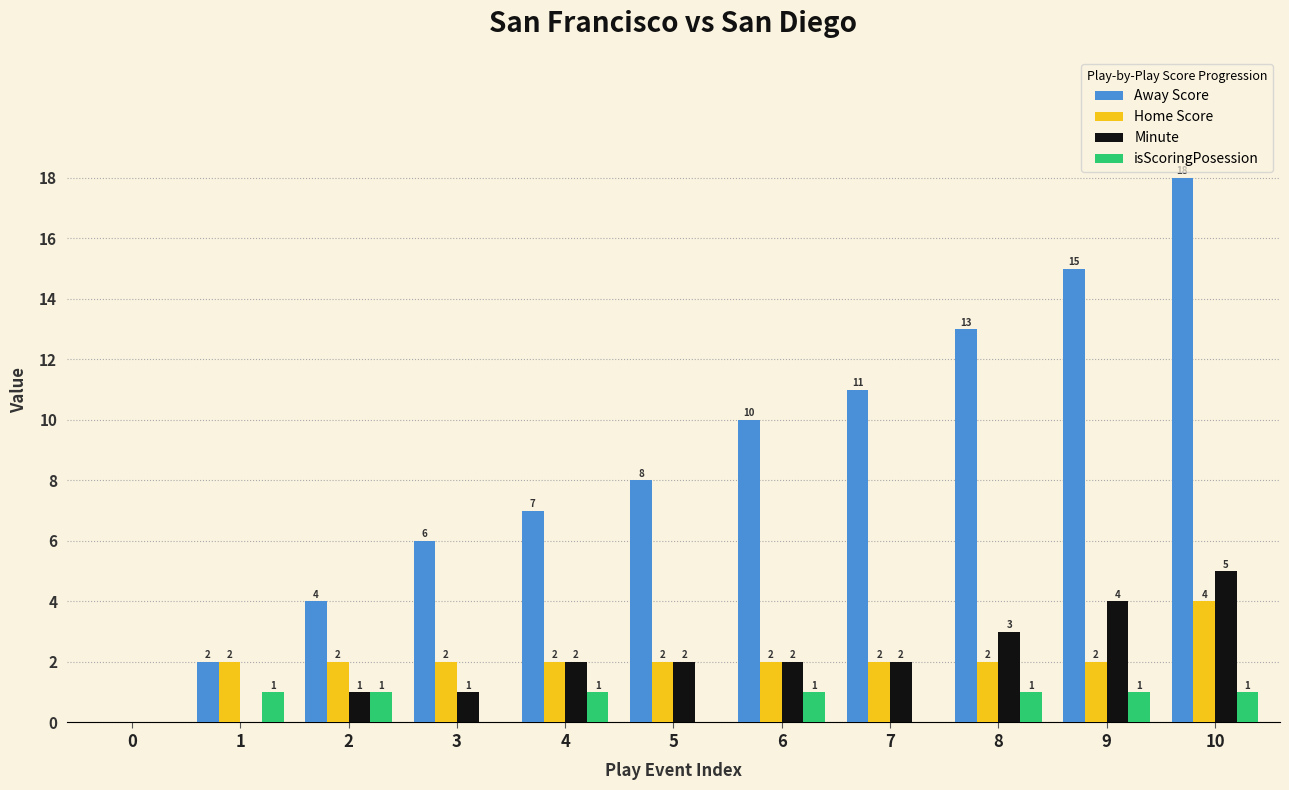

What are all the series names shown in the legend?

Away Score, Home Score, Minute, isScoringPosession